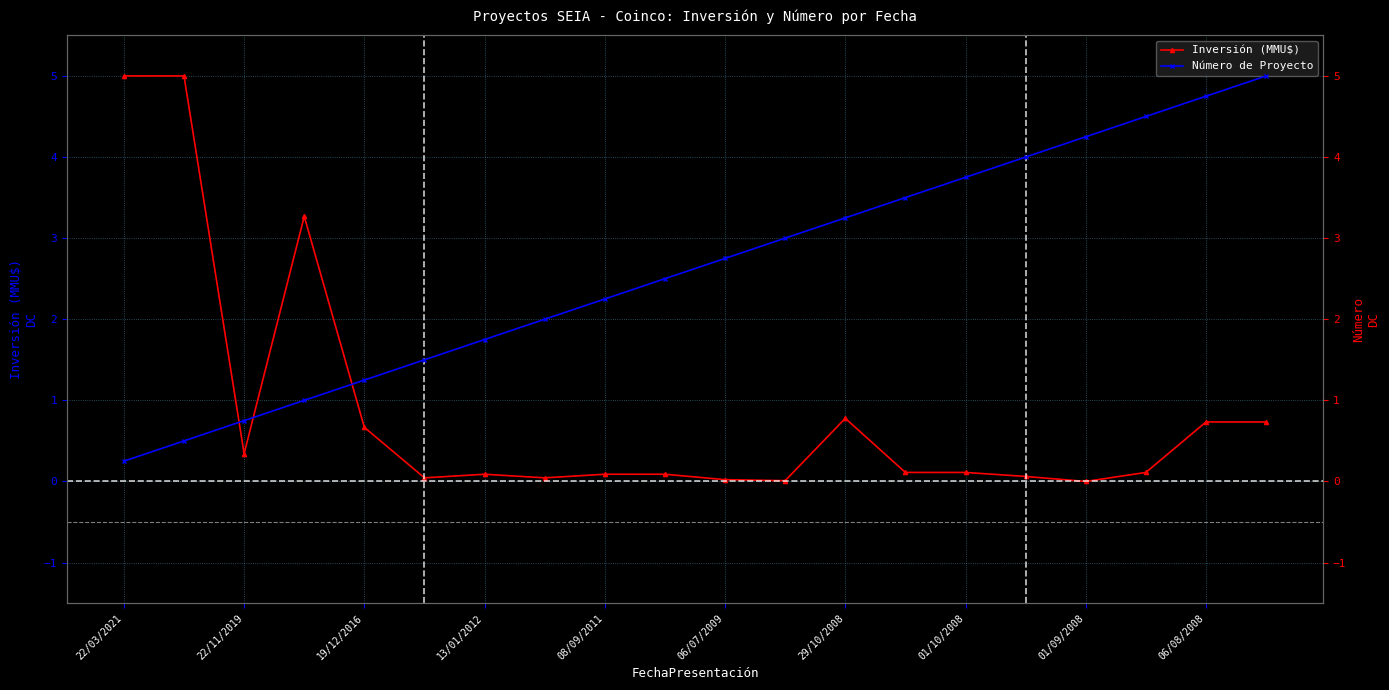

True or false: Inversión (MMU$) has a value of 0.0 at 01/09/2008.

True